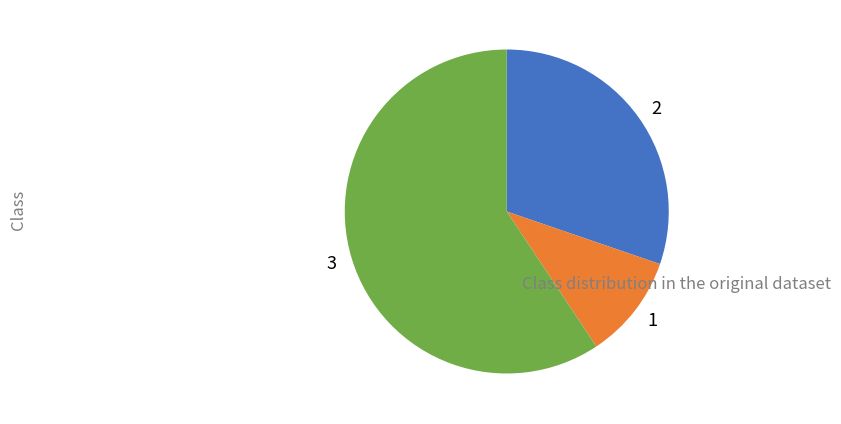

How many segments does this pie chart have?

3